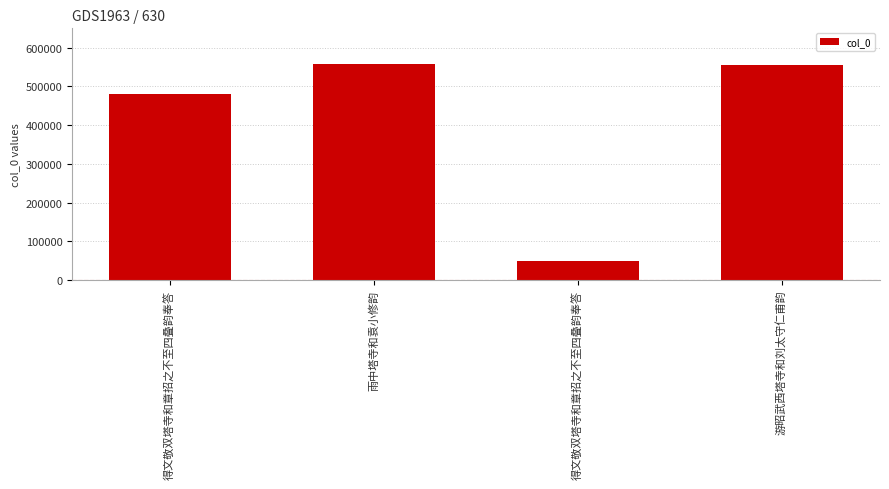

Are the bars horizontal?

No